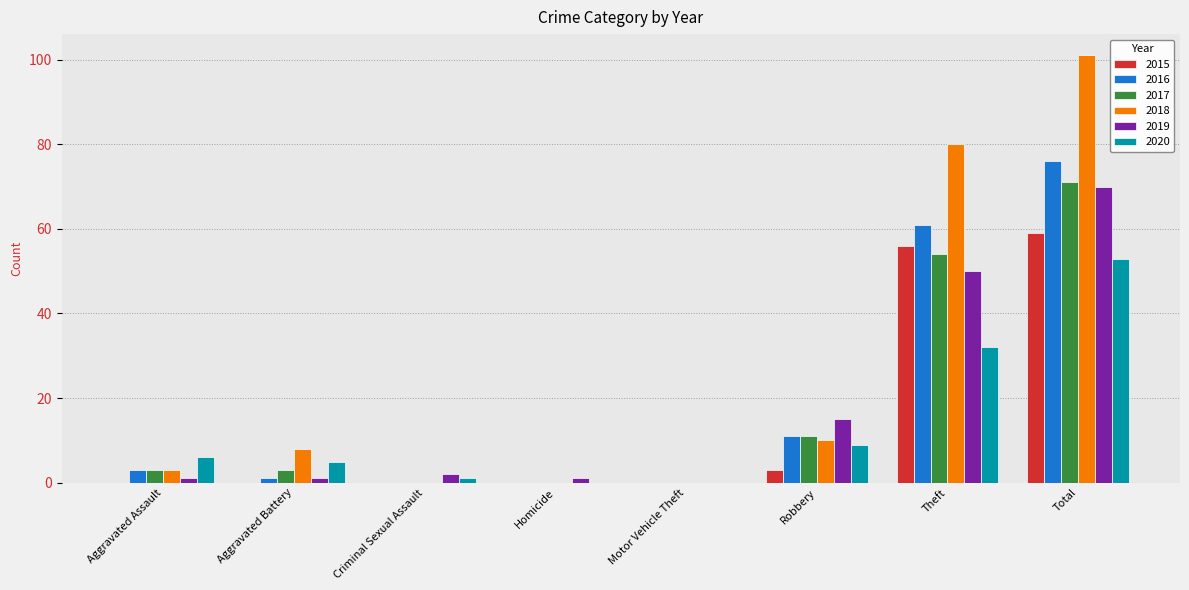

True or false: 2018 has a value of 178 at Total.

False